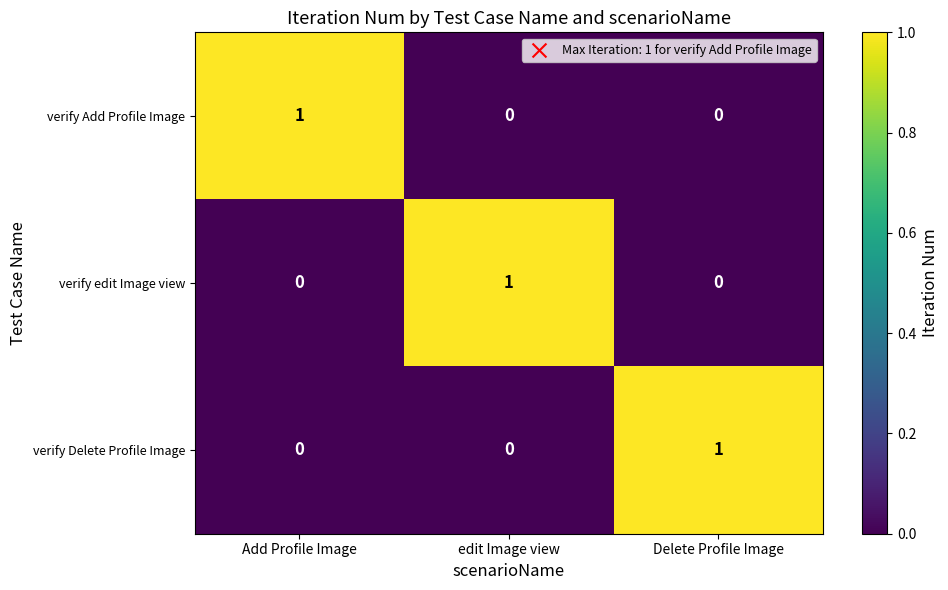

The verify edit Image view series shows 0 at Add Profile Image. True or false?

True